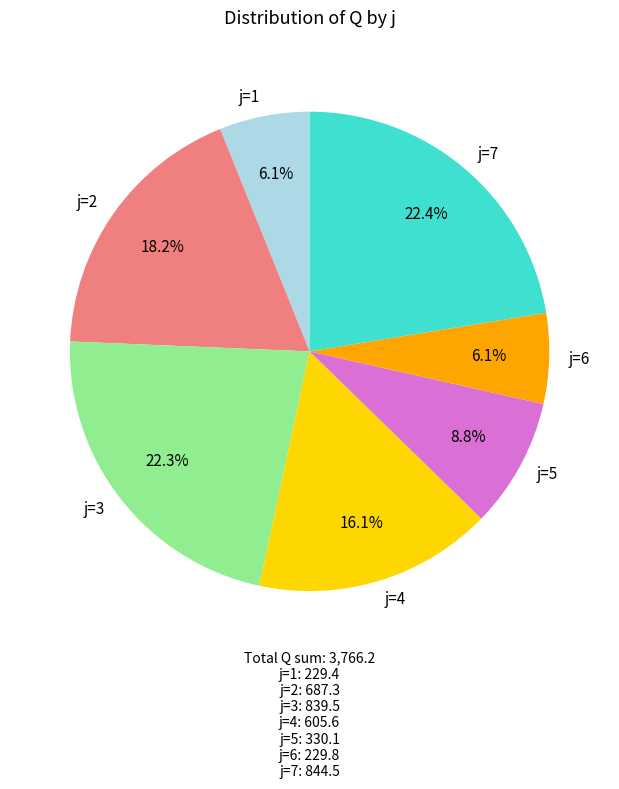

Approximately how many times larger is the value at j=4 compared to j=7?

0.7